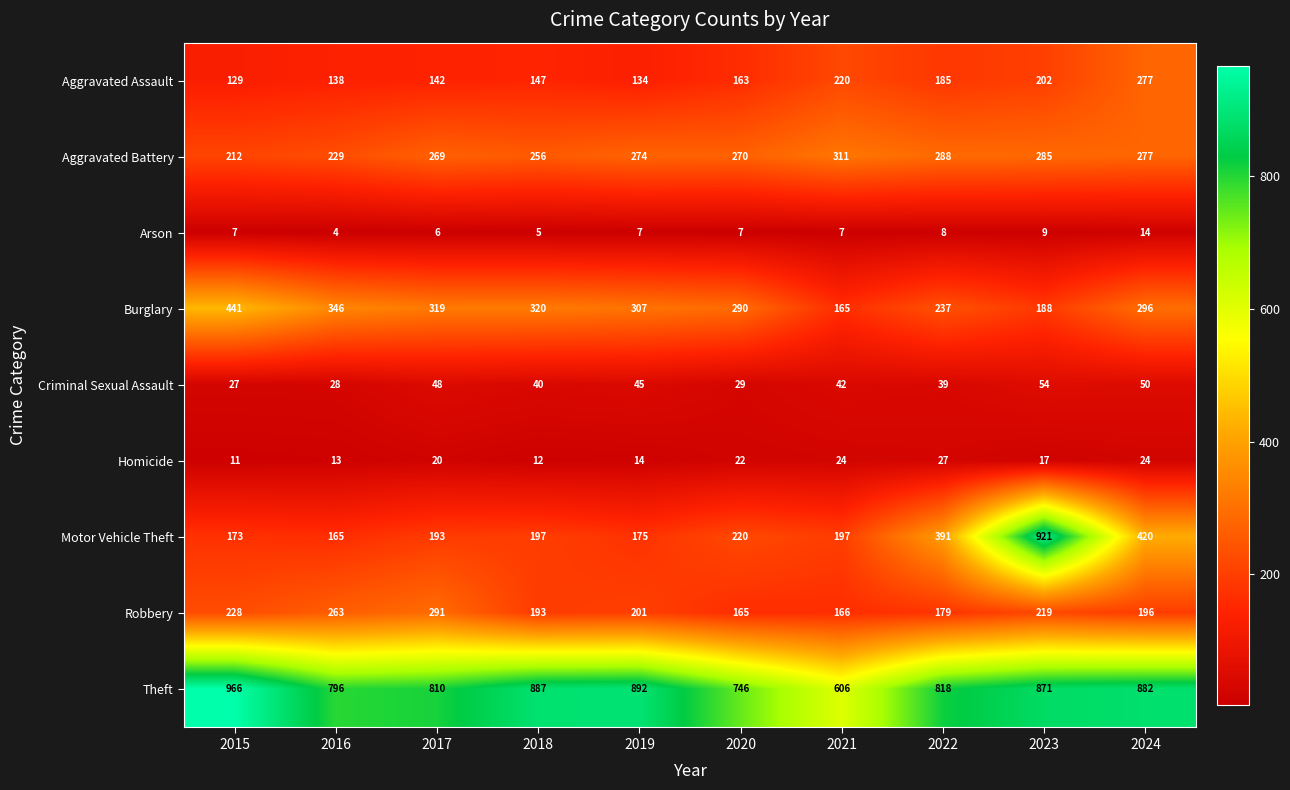

Which series changed the most between 2015 and 2023?

Motor Vehicle Theft